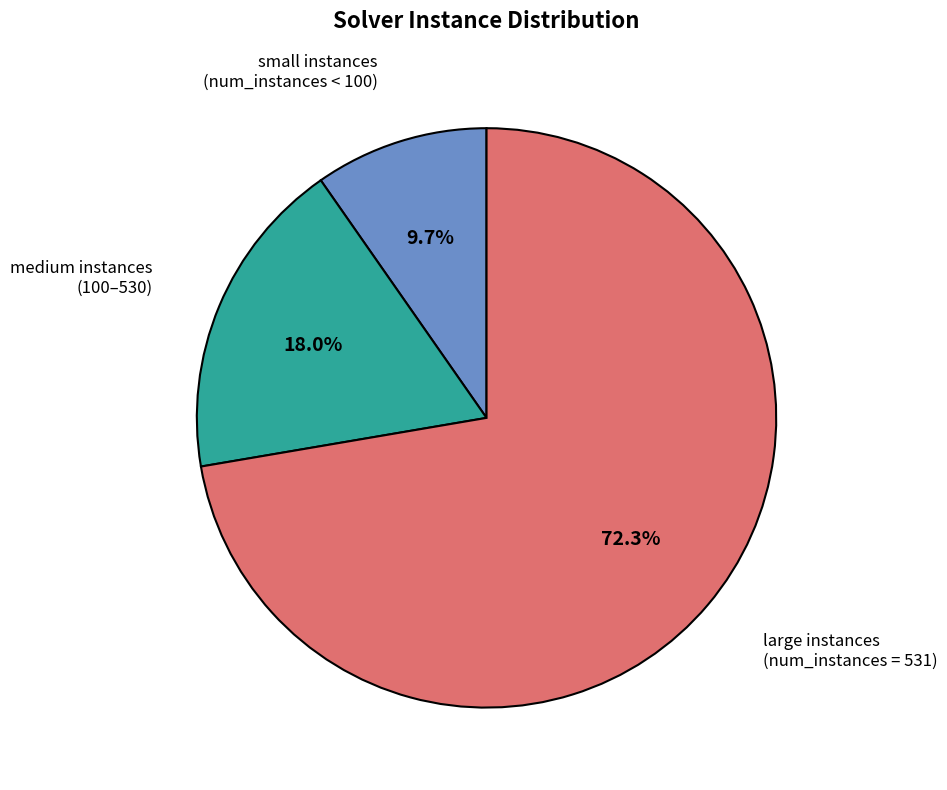

Is there any slice that represents more than half of the pie?

Yes